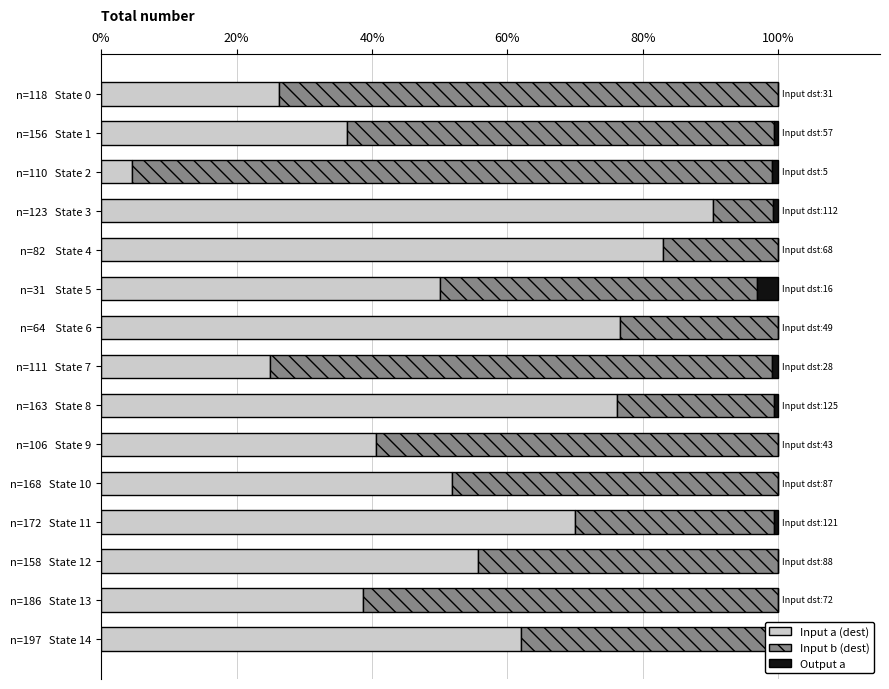

The value of Input a (dest) at n=111 State 7 is 34.5. True or false?

False